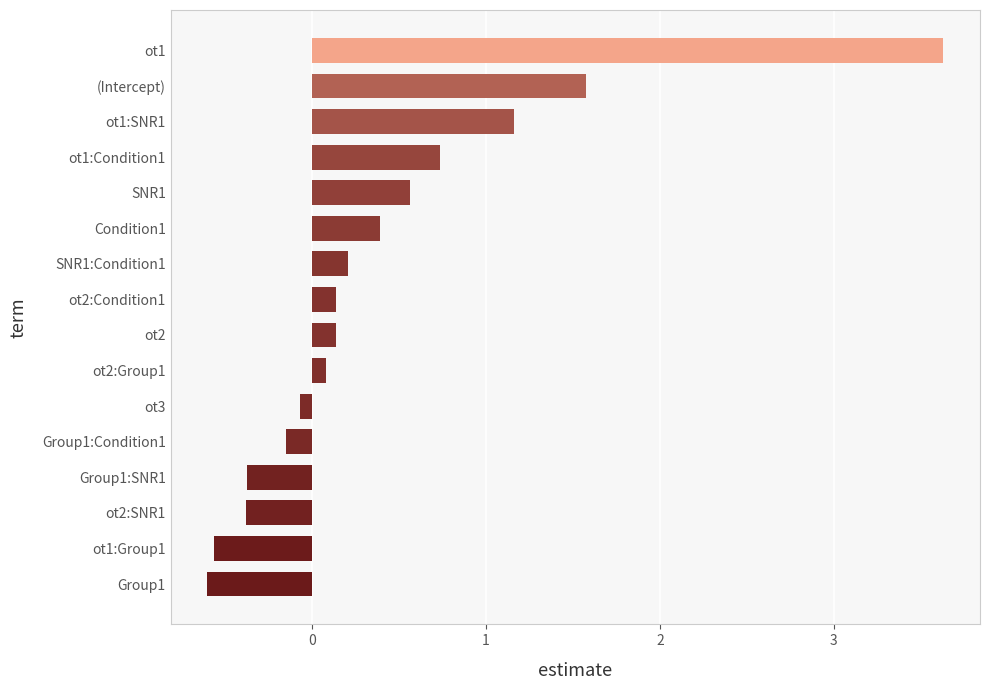

How many values are above zero?

10